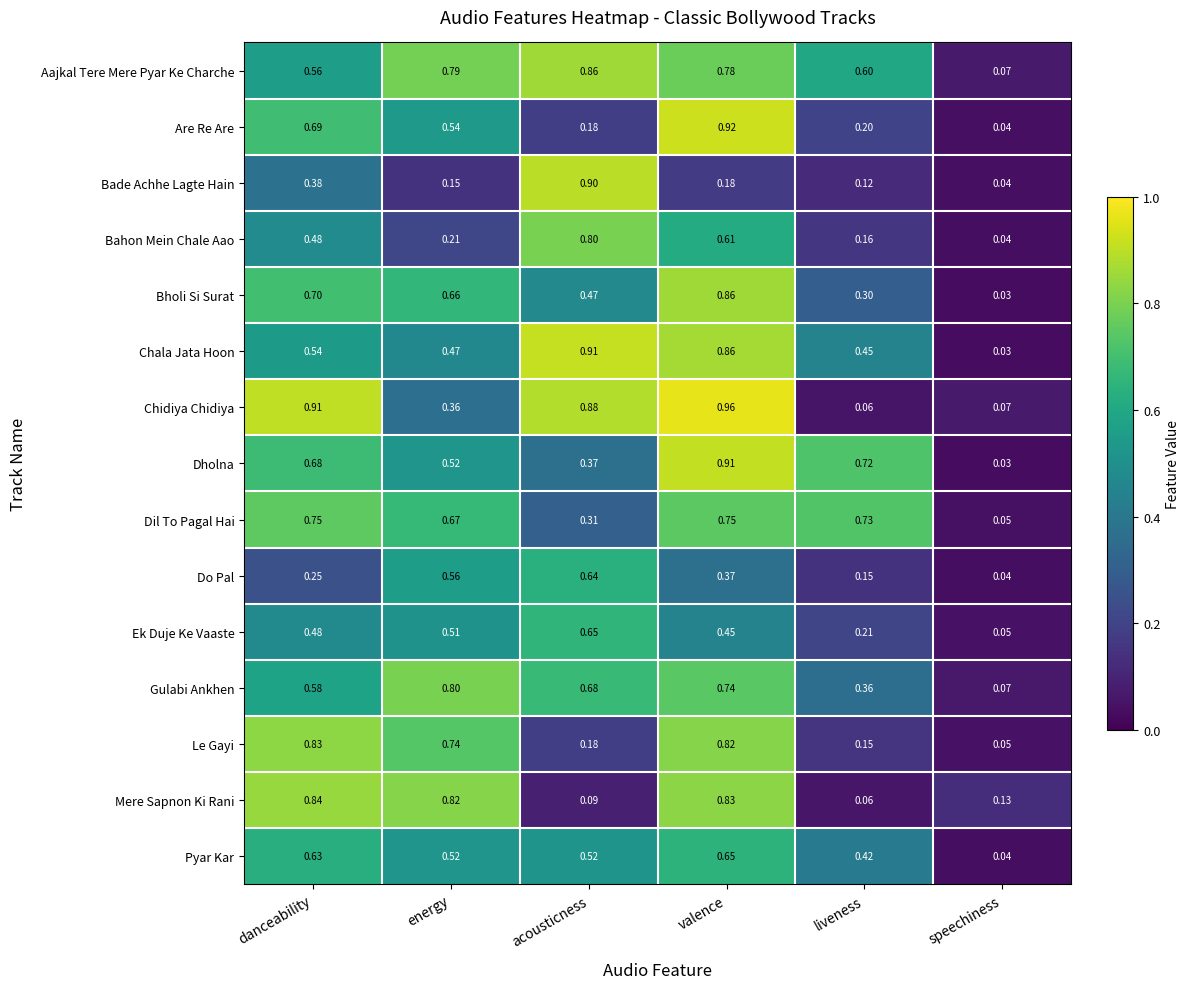

Which series changed the most between acousticness and speechiness?

Chala Jata Hoon